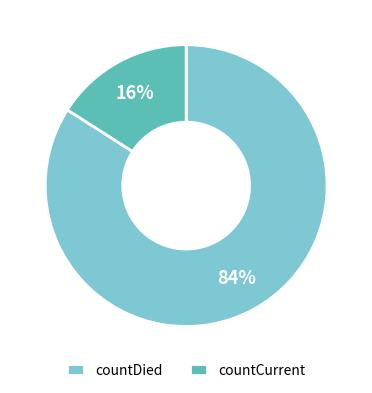

Which slice represents more than half of the pie?

countDied